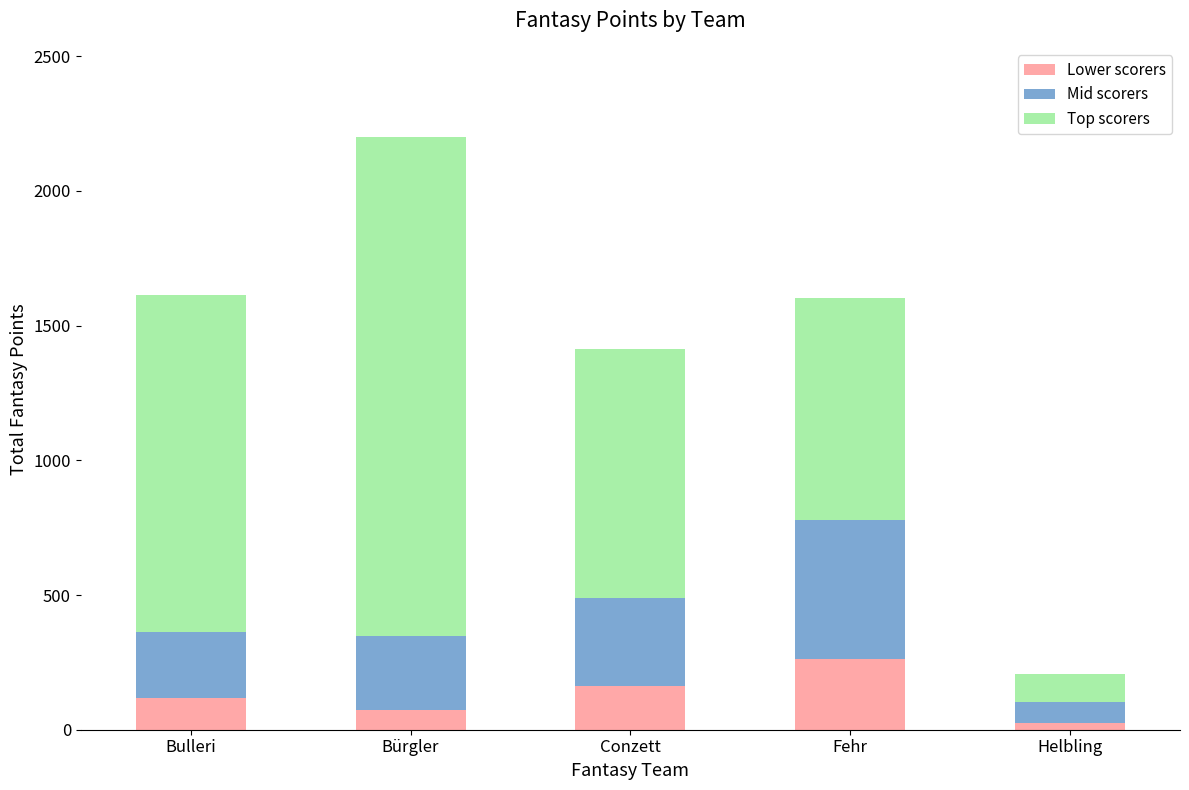

Are the bars horizontal?

No